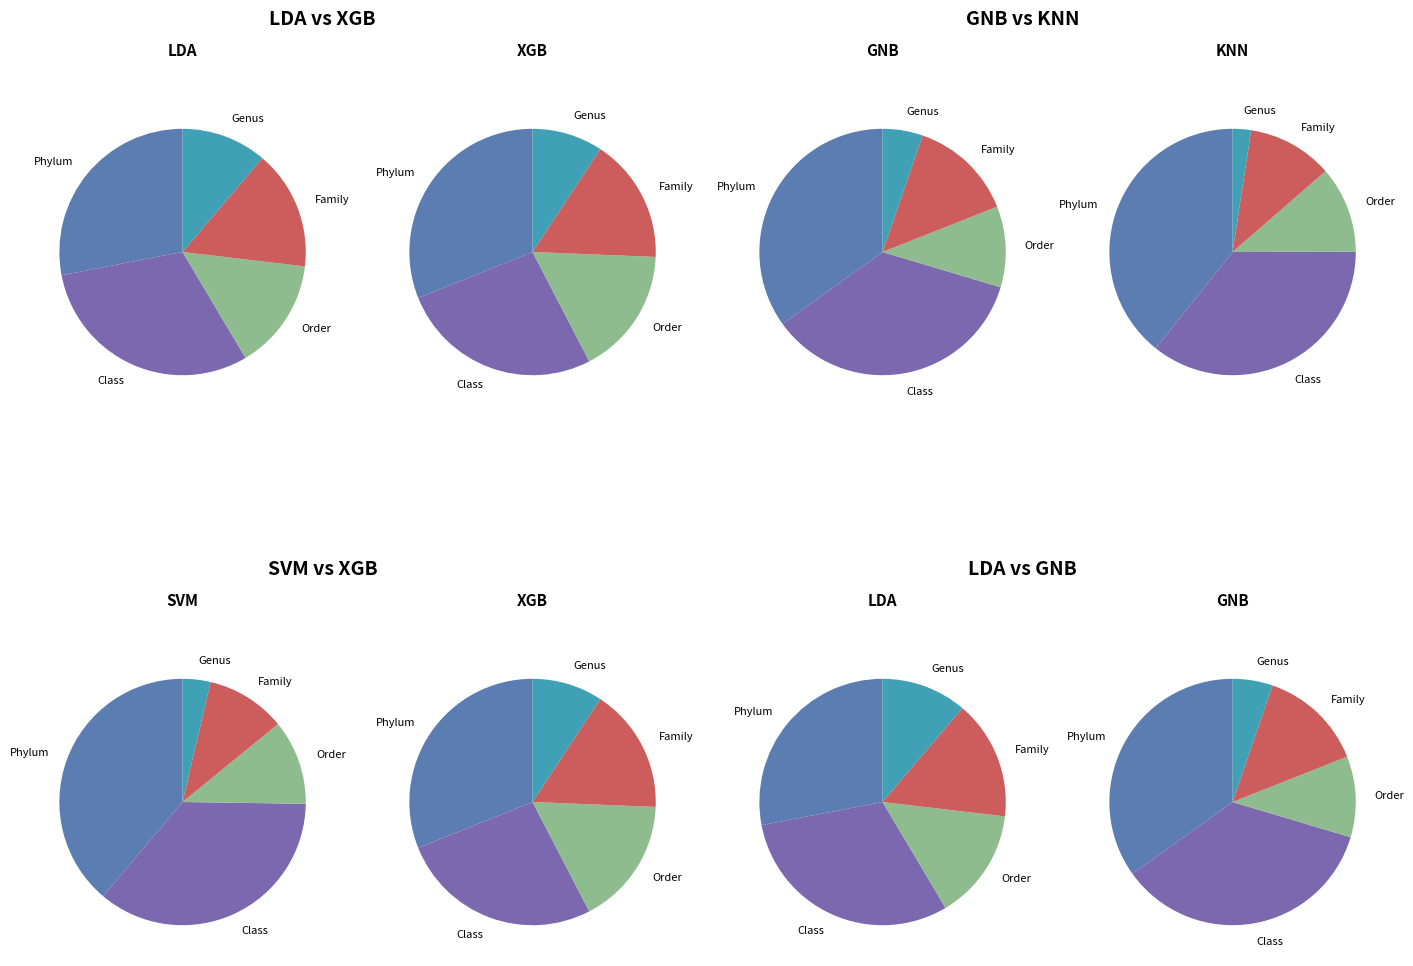

Which series changed the most between Class and Genus?

KNN